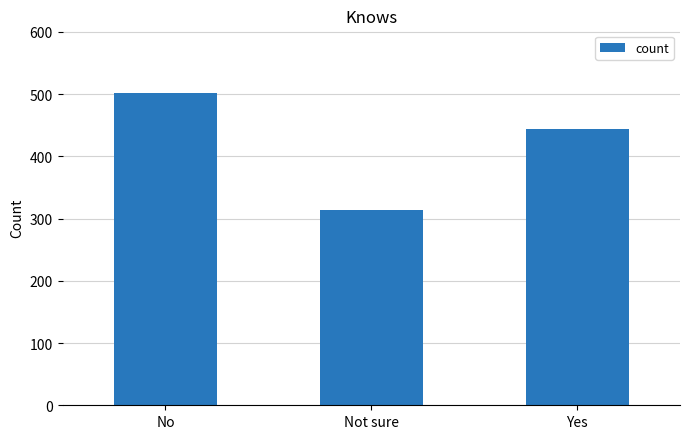

At which category does the chart reach its peak across all series?

No